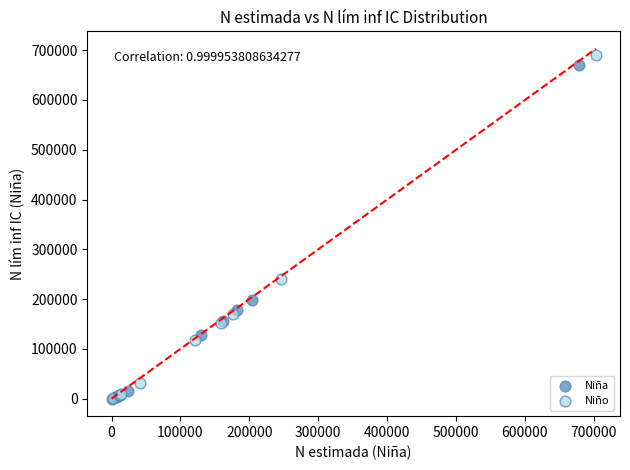

Which series has the largest Y range (max minus min)?

Niño